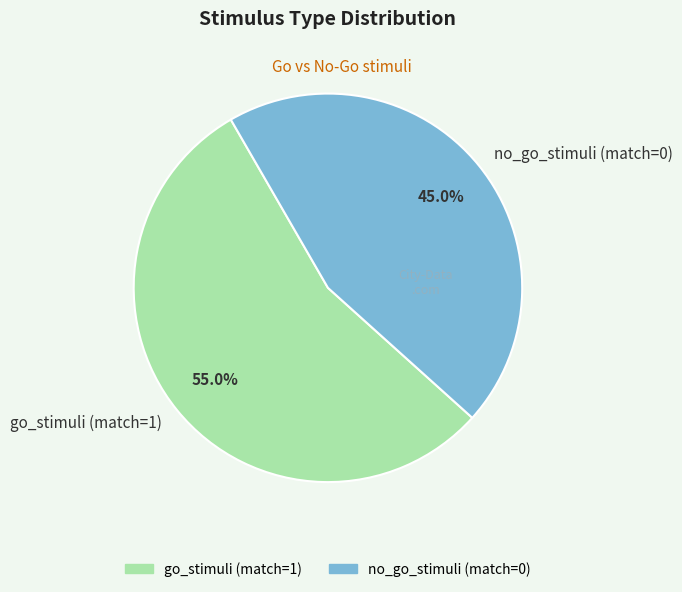

The no_go_stimuli (match=0) slice represents 45% of the pie. True or false?

True